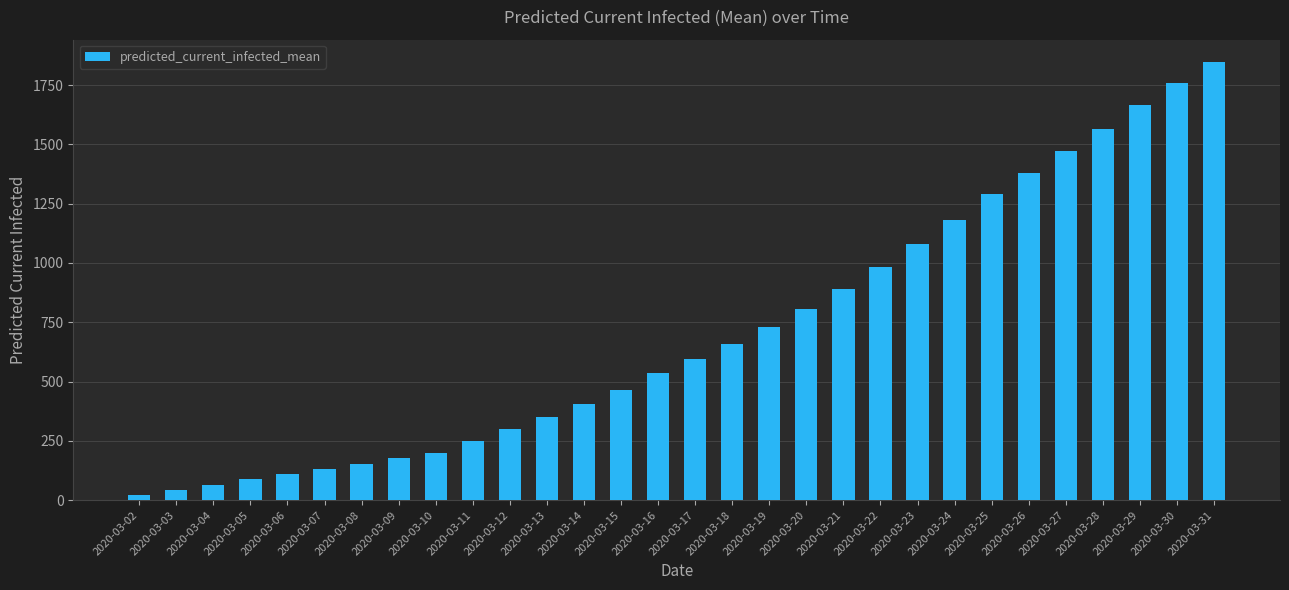

What is the change in value from 2020-03-16 to 2020-03-28?

+1028